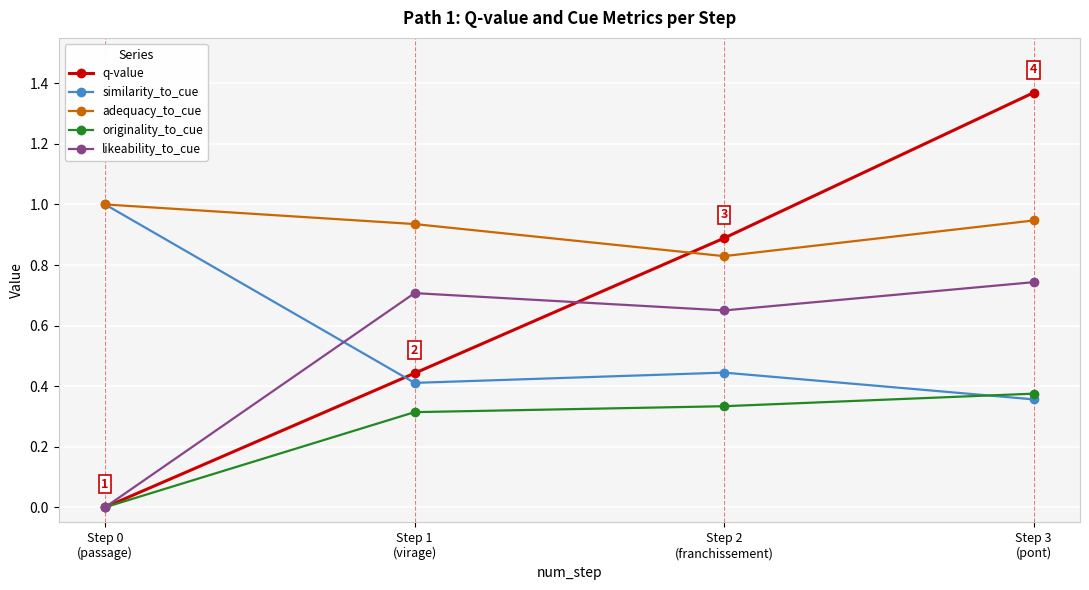

Is it true that q-value equals 0.9 at Step 2
(franchissement)?

True